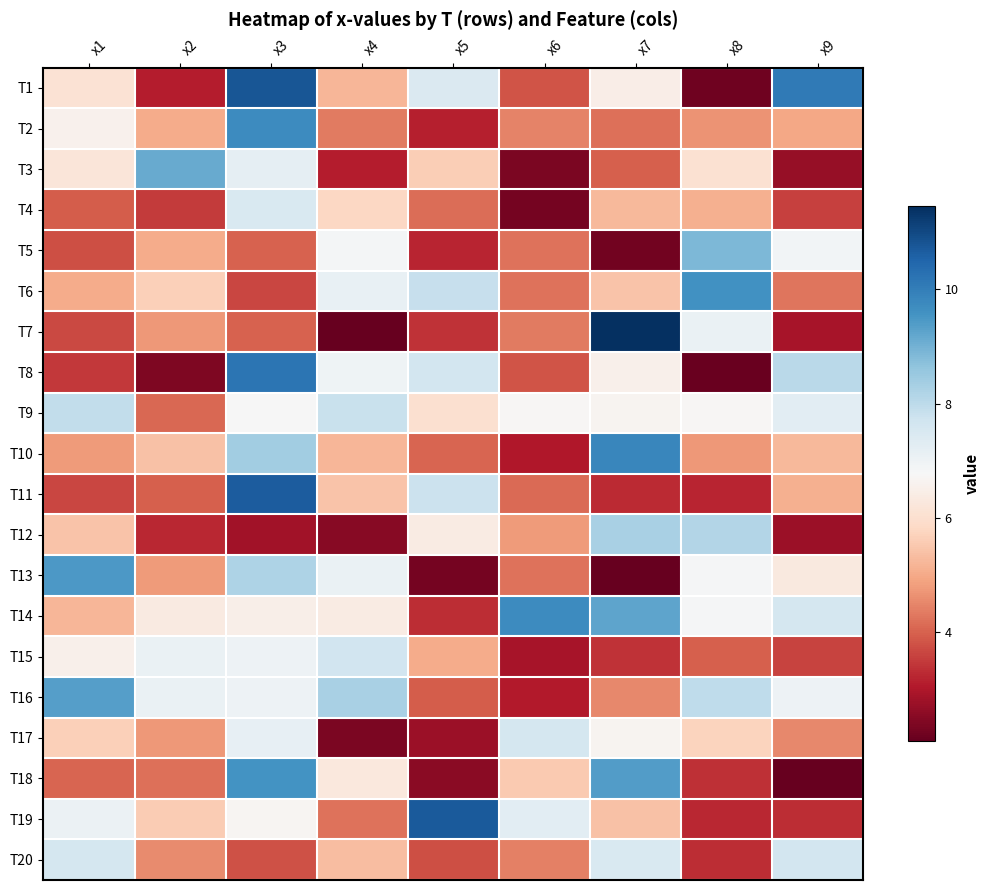

Reading left to right, extract all data points from this chart.

T1: x1=6.1	x2=3.1	x3=10.8	x4=5.2	x5=7.4	x6=3.8	x7=6.5	x8=2.2	x9=10.1
T2: x1=6.6	x2=5.0	x3=9.7	x4=4.3	x5=3.1	x6=4.4	x7=4.2	x8=4.7	x9=5.0
T3: x1=6.2	x2=9.1	x3=7.2	x4=3.1	x5=5.6	x6=2.3	x7=4.0	x8=6.1	x9=2.7
T4: x1=4.0	x2=3.5	x3=7.5	x4=5.8	x5=4.2	x6=2.3	x7=5.3	x8=5.1	x9=3.6
T5: x1=3.8	x2=5.0	x3=4.0	x4=6.9	x5=3.2	x6=4.2	x7=2.3	x8=8.9	x9=6.9
T6: x1=5.0	x2=5.6	x3=3.7	x4=7.1	x5=7.9	x6=4.2	x7=5.4	x8=9.6	x9=4.3
T7: x1=3.7	x2=4.8	x3=4.0	x4=2.1	x5=3.4	x6=4.3	x7=11.5	x8=7.1	x9=2.9
T8: x1=3.5	x2=2.4	x3=10.2	x4=7.0	x5=7.6	x6=3.8	x7=6.5	x8=2.1	x9=8.0
T9: x1=7.9	x2=4.1	x3=6.8	x4=7.8	x5=6.0	x6=6.7	x7=6.6	x8=6.7	x9=7.3
T10: x1=4.8	x2=5.4	x3=8.4	x4=5.2	x5=4.0	x6=3.0	x7=9.8	x8=4.7	x9=5.3
T11: x1=3.6	x2=4.0	x3=10.7	x4=5.4	x5=7.8	x6=4.1	x7=3.3	x8=3.2	x9=5.1
T12: x1=5.5	x2=3.3	x3=2.8	x4=2.5	x5=6.4	x6=4.8	x7=8.3	x8=8.1	x9=2.8
T13: x1=9.5	x2=4.8	x3=8.2	x4=7.1	x5=2.3	x6=4.2	x7=2.1	x8=6.8	x9=6.3
T14: x1=5.2	x2=6.4	x3=6.5	x4=6.4	x5=3.3	x6=9.7	x7=9.2	x8=6.8	x9=7.6
T15: x1=6.5	x2=7.1	x3=7.0	x4=7.7	x5=5.0	x6=2.9	x7=3.4	x8=4.0	x9=3.6
T16: x1=9.4	x2=7.1	x3=7.0	x4=8.3	x5=3.9	x6=3.1	x7=4.5	x8=8.0	x9=7.0
T17: x1=5.7	x2=4.7	x3=7.2	x4=2.4	x5=2.8	x6=7.6	x7=6.6	x8=5.7	x9=4.5
T18: x1=4.1	x2=4.2	x3=9.6	x4=6.3	x5=2.6	x6=5.6	x7=9.4	x8=3.4	x9=2.1
T19: x1=7.0	x2=5.6	x3=6.7	x4=4.2	x5=10.7	x6=7.3	x7=5.4	x8=3.2	x9=3.3
T20: x1=7.6	x2=4.5	x3=3.8	x4=5.3	x5=3.7	x6=4.4	x7=7.5	x8=3.3	x9=7.6